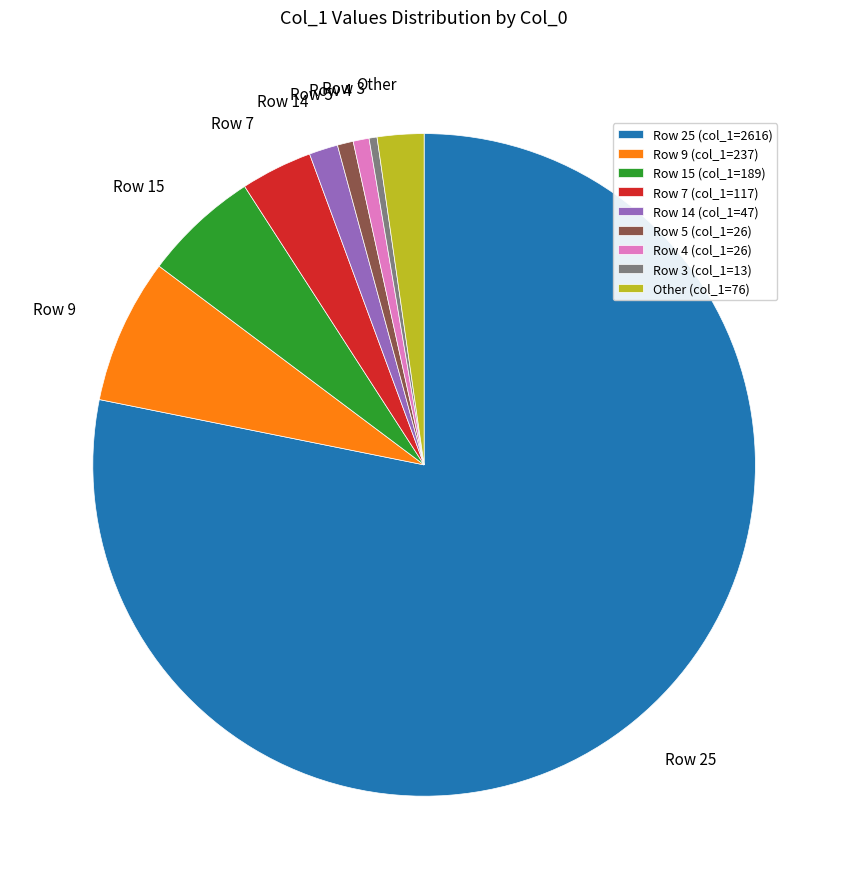

Approximately how many times larger is the value at Row 15 compared to Row 14?

4.0